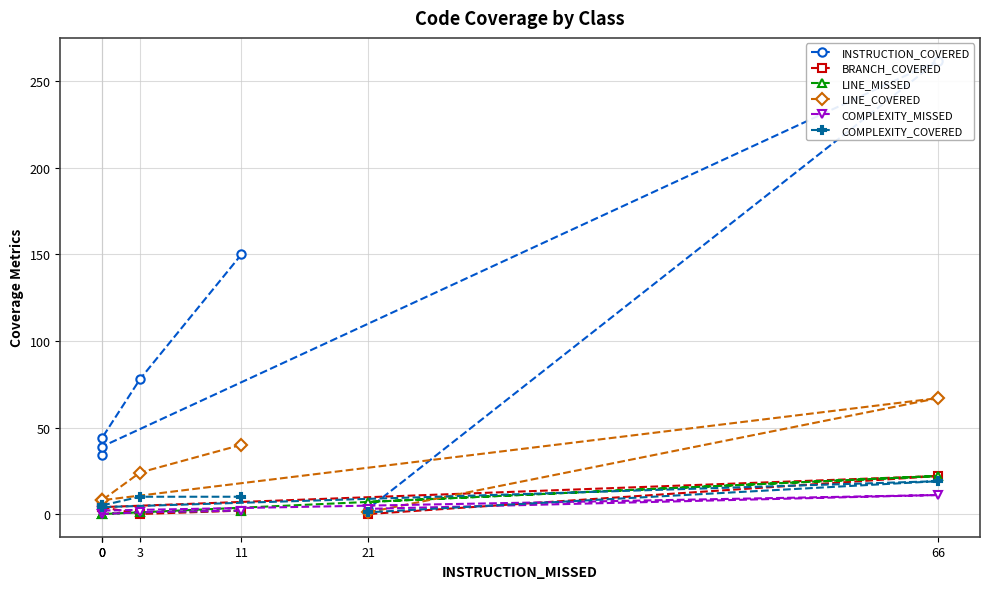

True or false: BRANCH_COVERED and LINE_COVERED intersect in this chart.

False